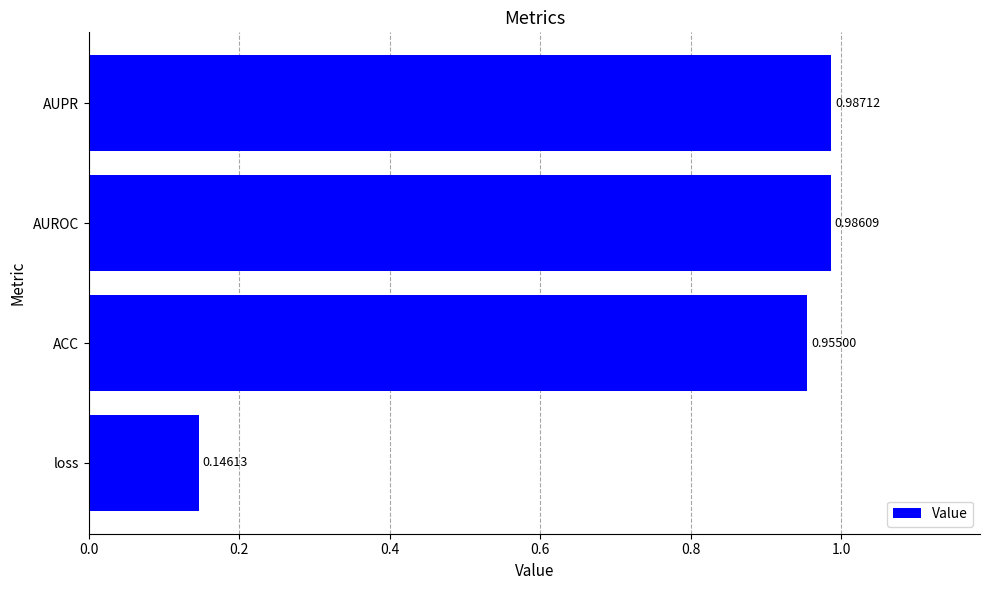

What is the sum of all values?

3.1